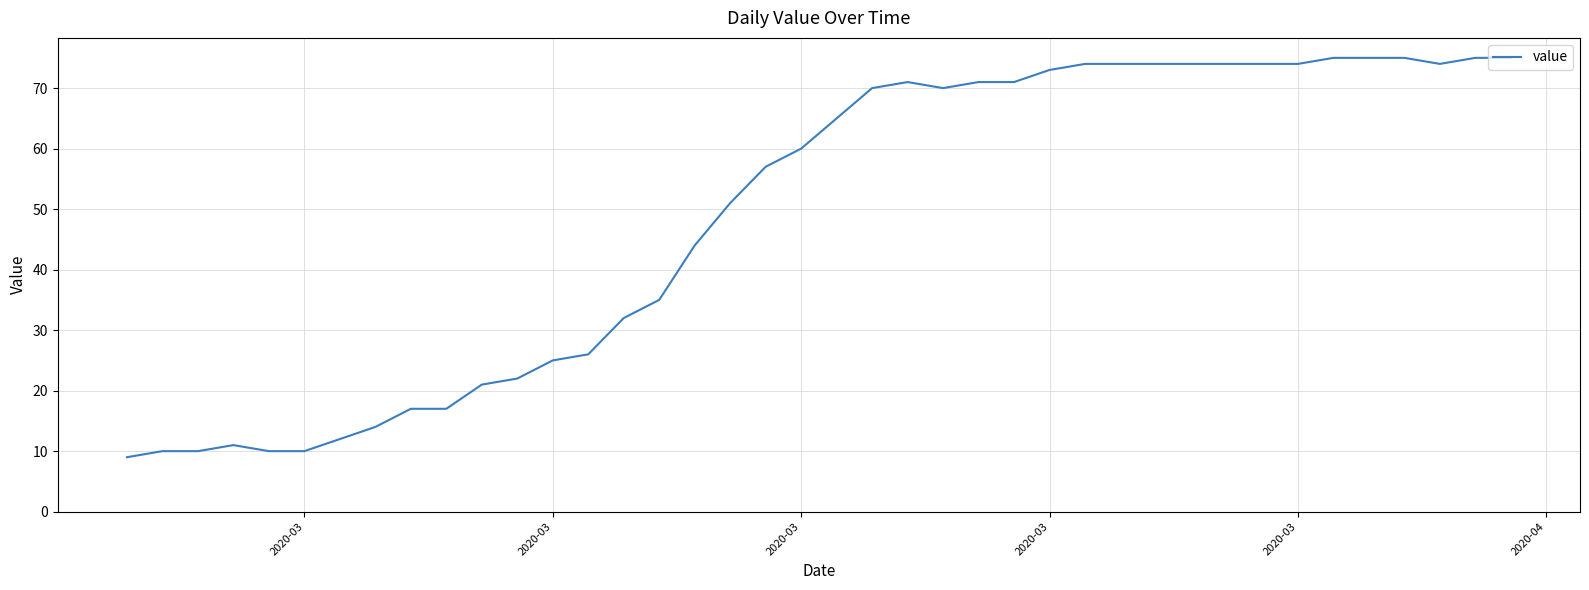

Reading right to left, list all the values displayed in this chart.

75	75	74	75	75	75	74	74	74	74	74	74	74	73	71	71	70	71	70	65	60	57	51	44	35	32	26	25	22	21	17	17	14	12	10	10	11	10	10	9